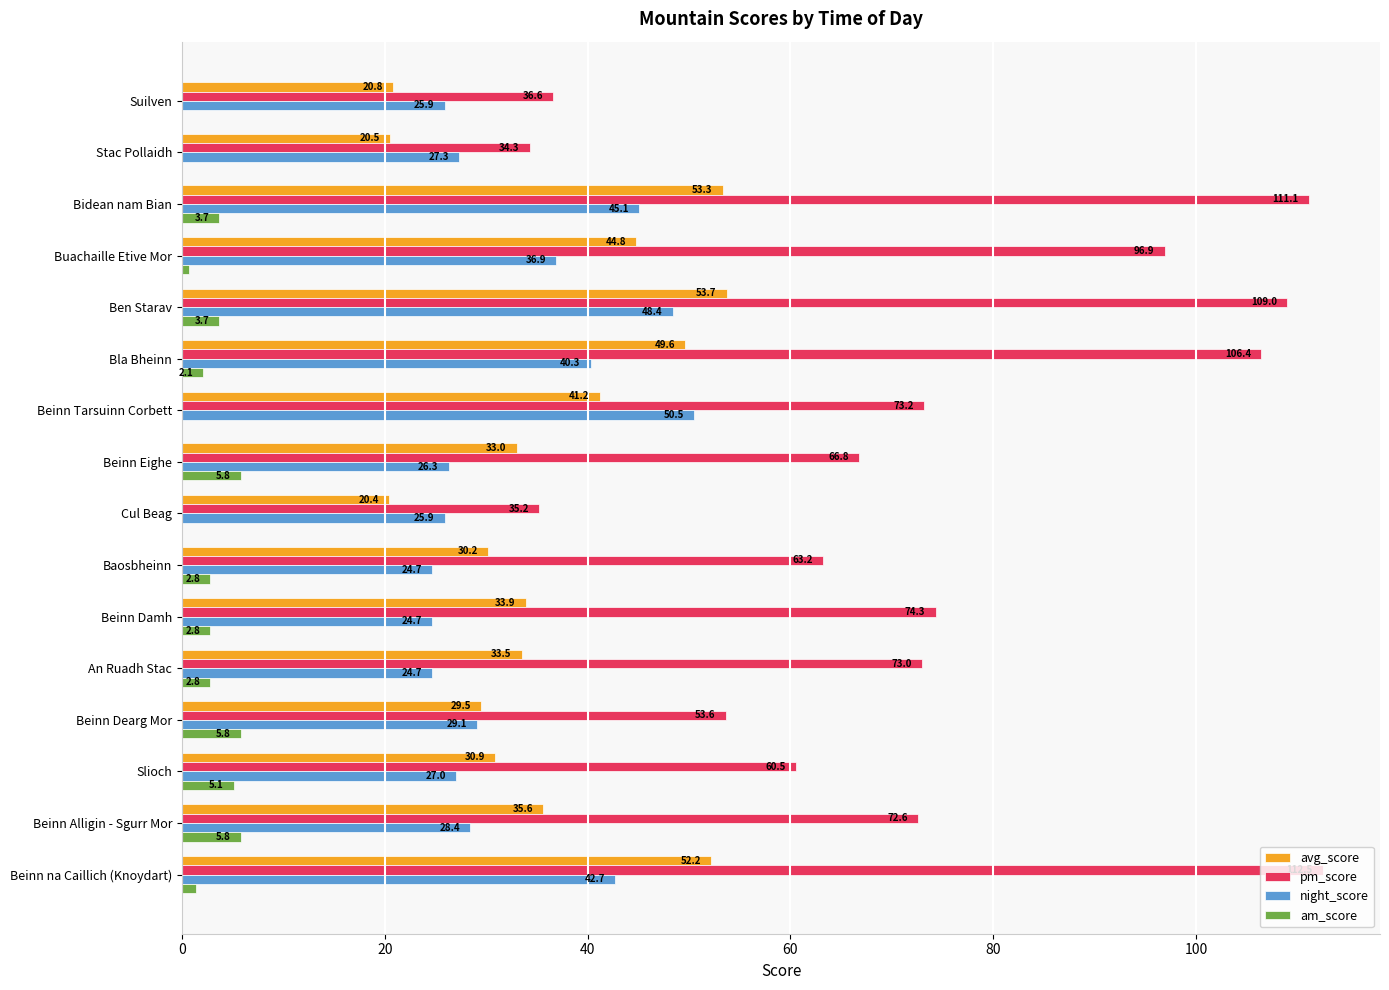

What is the highest value of the am_score series?

5.8